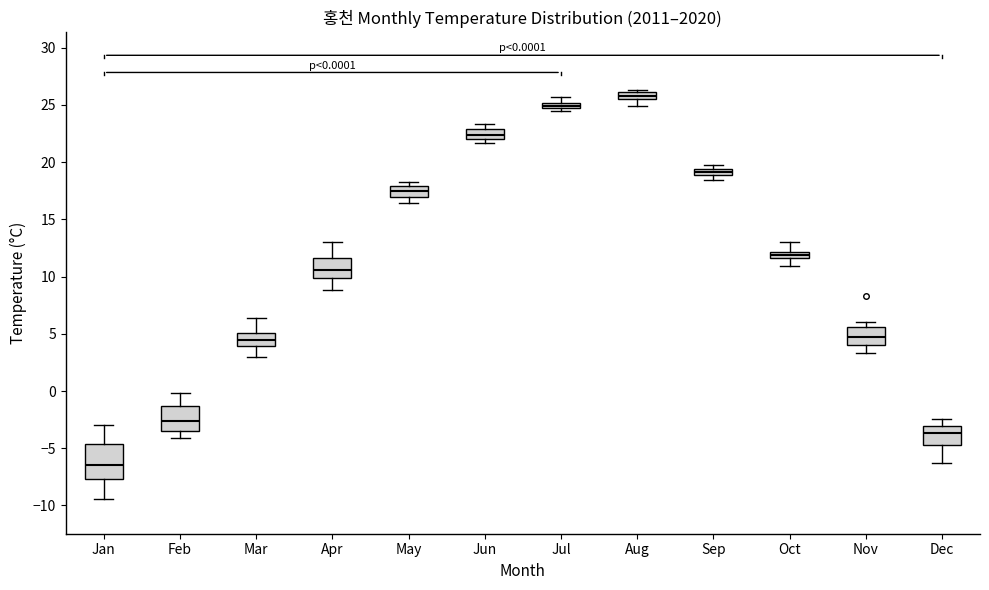

Which box's median line is the highest?

Aug